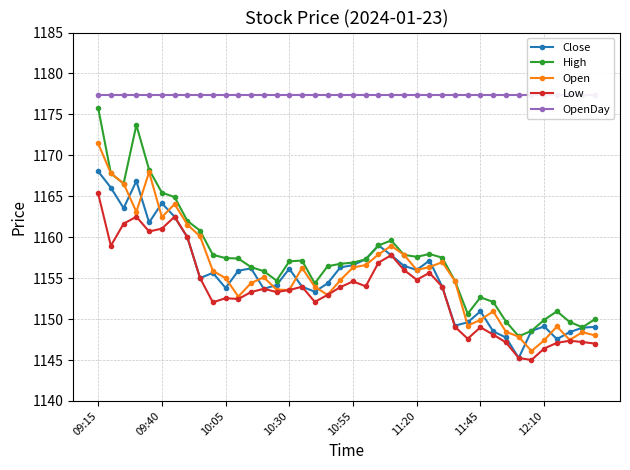

True or false: Low has more than 2 points higher than both neighbors.

True